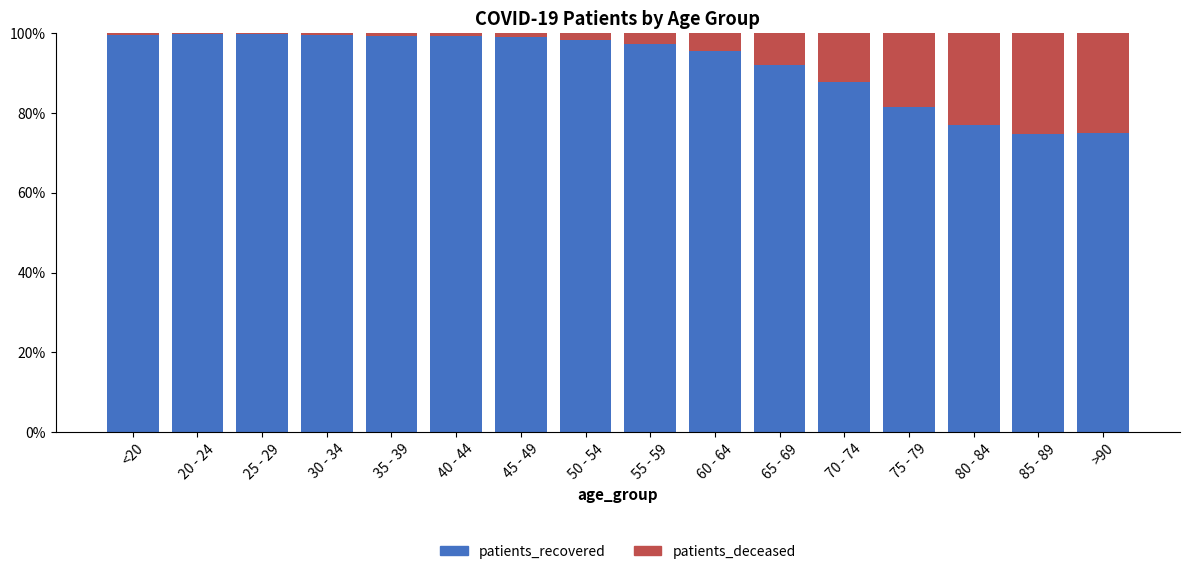

What is the sum of the patients_recovered values at 70 - 74 and >90?

162.7